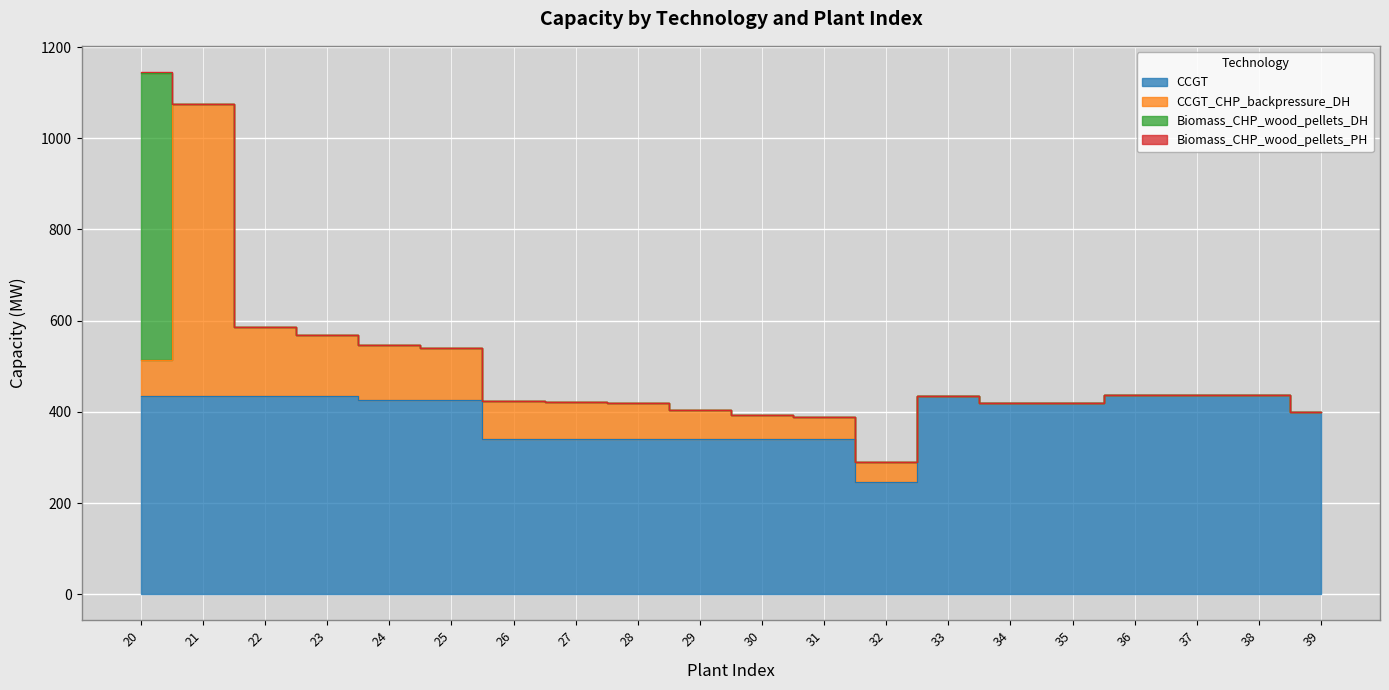

Reading left to right, transcribe all the data shown in this chart.

CCGT: 20=435.0	21=435.0	22=435.0	23=435.0	24=426.0	25=425.0	26=341.0	27=341.0	28=341.0	29=341.0	30=341.0	31=341.0	32=245.0	33=435.0	34=420.0	35=420.0	36=437.0	37=437.0	38=437.0	39=400.0
CCGT_CHP_backpressure_DH: 20=78.0	21=641.0	22=150.0	23=132.6	24=121.0	25=115.0	26=82.0	27=80.0	28=79.2	29=62.2	30=52.6	31=48.4	32=45.0	33=0.0	34=0.0	35=0.0	36=0.0	37=0.0	38=0.0	39=0.0
Biomass_CHP_wood_pellets_DH: 20=631.0	21=0.0	22=0.0	23=0.0	24=0.0	25=0.0	26=0.0	27=0.0	28=0.0	29=0.0	30=0.0	31=0.0	32=0.0	33=0.0	34=0.0	35=0.0	36=0.0	37=0.0	38=0.0	39=0.0
Biomass_CHP_wood_pellets_PH: 20=1.5	21=0.0	22=0.0	23=0.0	24=0.0	25=0.0	26=0.0	27=0.0	28=0.0	29=0.0	30=0.0	31=0.0	32=0.0	33=0.0	34=0.0	35=0.0	36=0.0	37=0.0	38=0.0	39=0.0